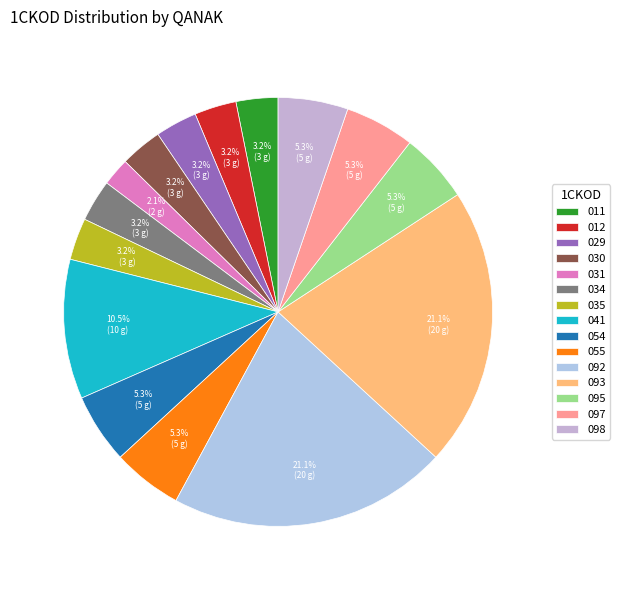

Count the number of slices in the pie.

15